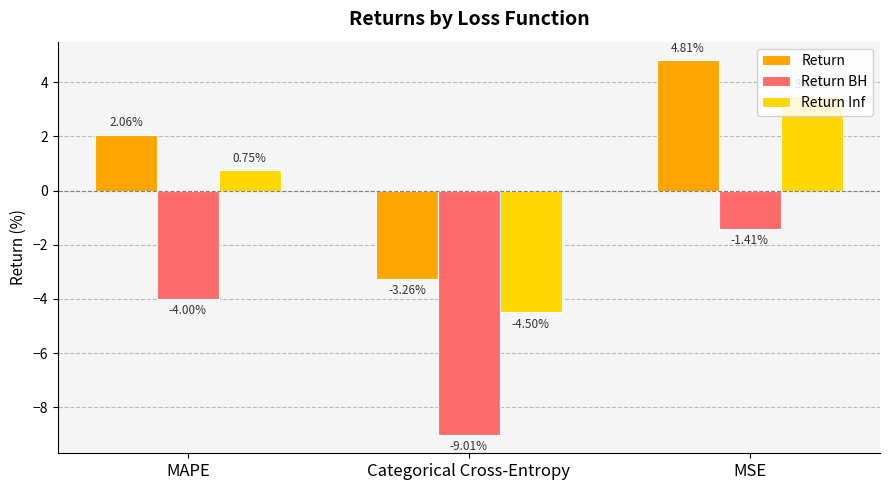

At which label is Return closest to 0?

MAPE